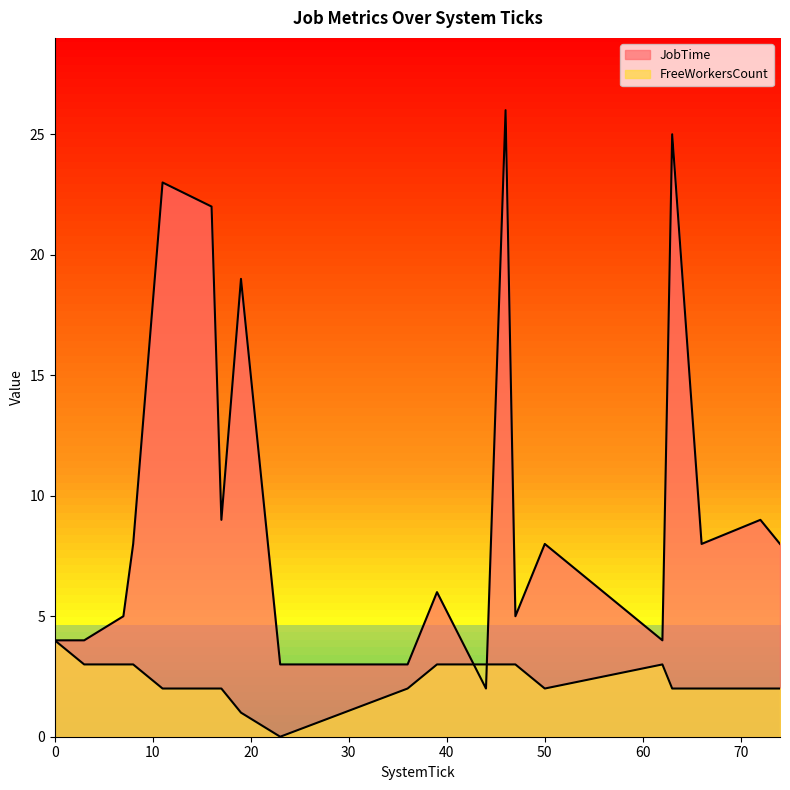

Rank the series at 8 from lowest to highest value.

FreeWorkersCount, JobTime